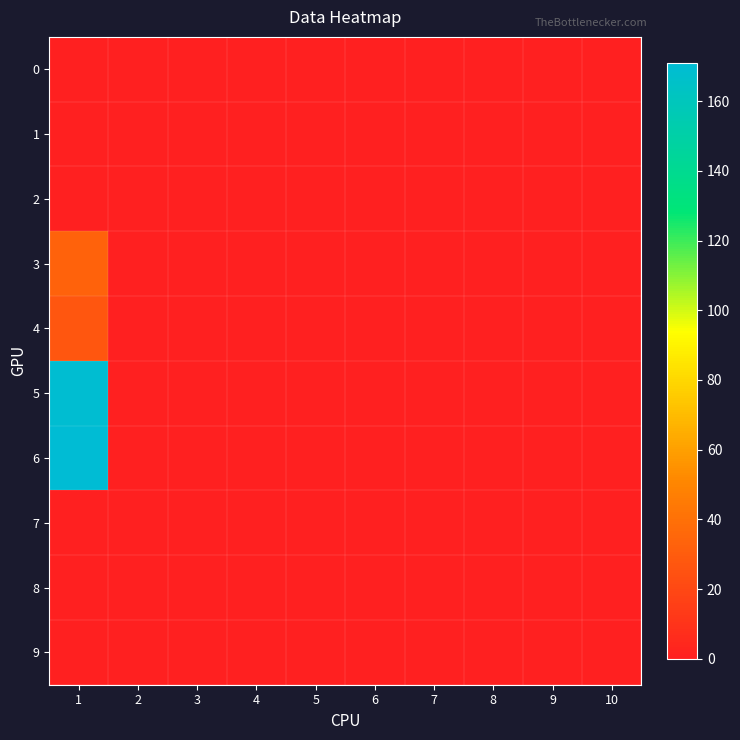

Reading right to left, extract all data points from this chart.

0: 10=0	9=0	8=0	7=0	6=0	5=0	4=0	3=0	2=0	1=0
1: 10=0	9=0	8=0	7=0	6=0	5=0	4=0	3=0	2=0	1=0
2: 10=0	9=0	8=0	7=0	6=0	5=0	4=0	3=0	2=0	1=0
3: 10=0	9=0	8=0	7=0	6=0	5=0	4=0	3=0	2=0	1=33
4: 10=0	9=0	8=0	7=0	6=0	5=0	4=0	3=0	2=0	1=27
5: 10=0	9=0	8=0	7=0	6=0	5=0	4=0	3=0	2=0	1=169
6: 10=0	9=0	8=0	7=0	6=0	5=0	4=0	3=0	2=0	1=171
7: 10=0	9=0	8=0	7=0	6=0	5=0	4=0	3=0	2=0	1=0
8: 10=0	9=0	8=0	7=0	6=0	5=0	4=0	3=0	2=0	1=0
9: 10=0	9=0	8=0	7=0	6=0	5=0	4=0	3=0	2=0	1=0